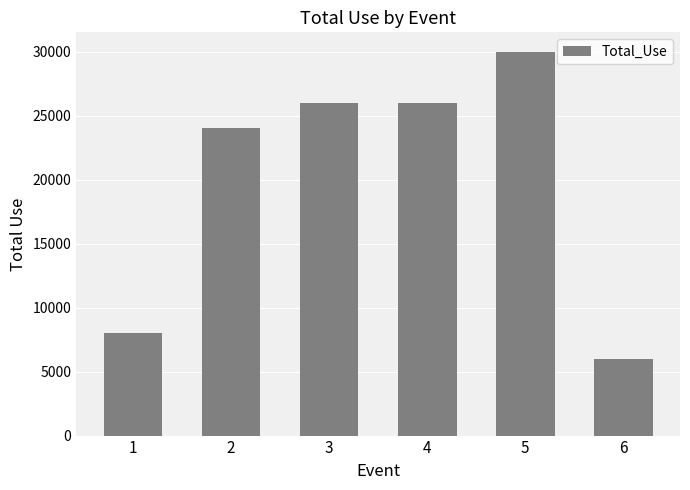

Is it true that the value at 2 is 32481?

False